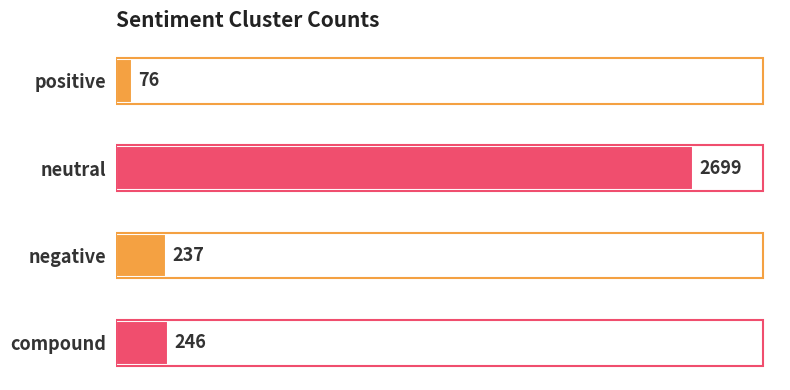

List the labels in order of value, largest first.

neutral, compound, negative, positive